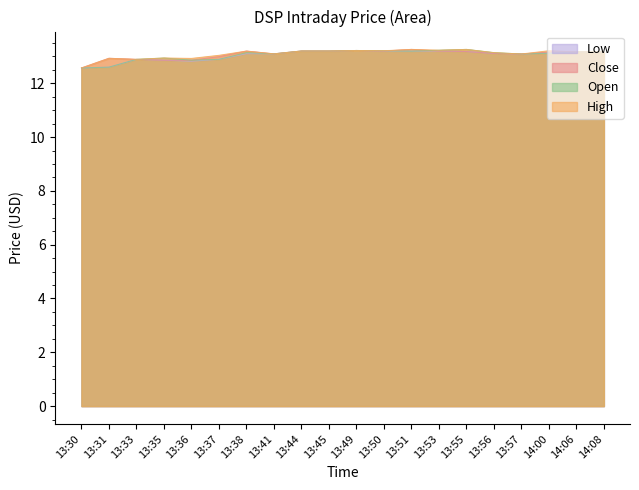

What value does the Close series have at 13:49?

13.2